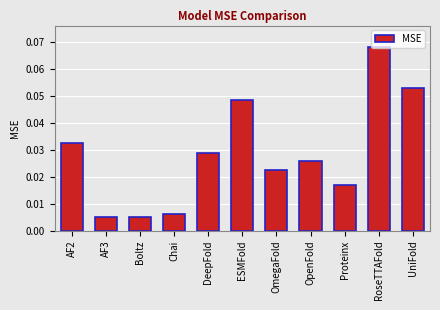

Between DeepFold and AF2, which is larger?

AF2